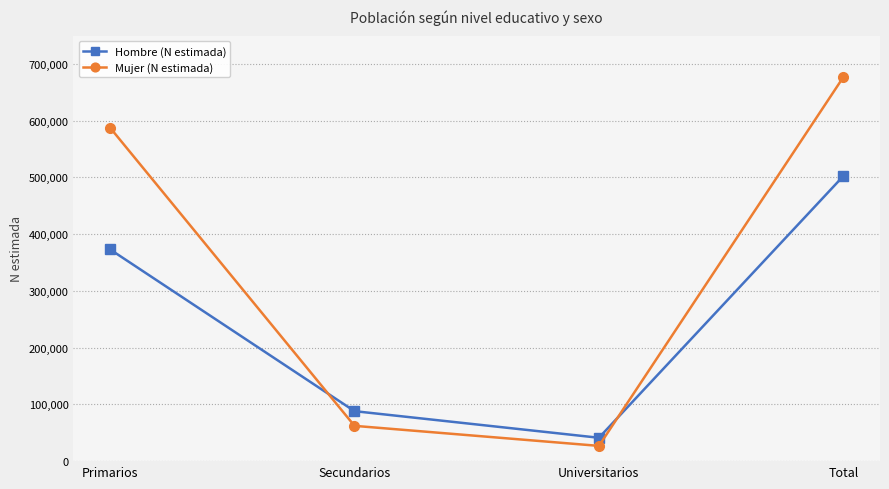

What is the sum of all Mujer (N estimada) values?

1353685